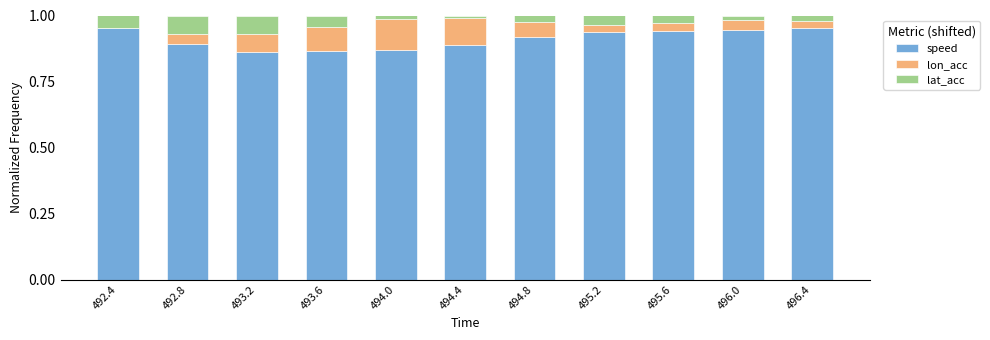

True or false: speed has a value of 0.5 at 494.4.

False